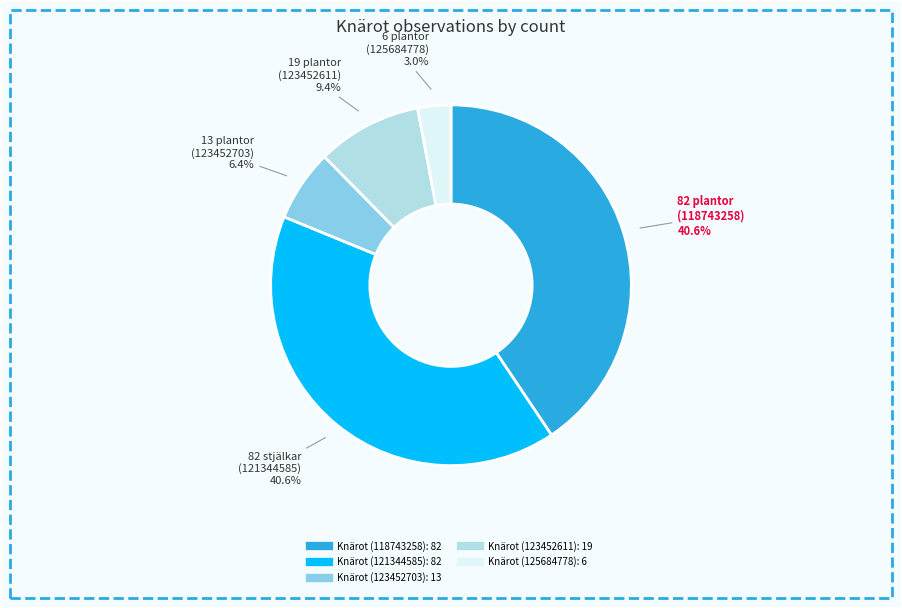

Is it true that Knärot (123452611) is 9% of the pie?

True